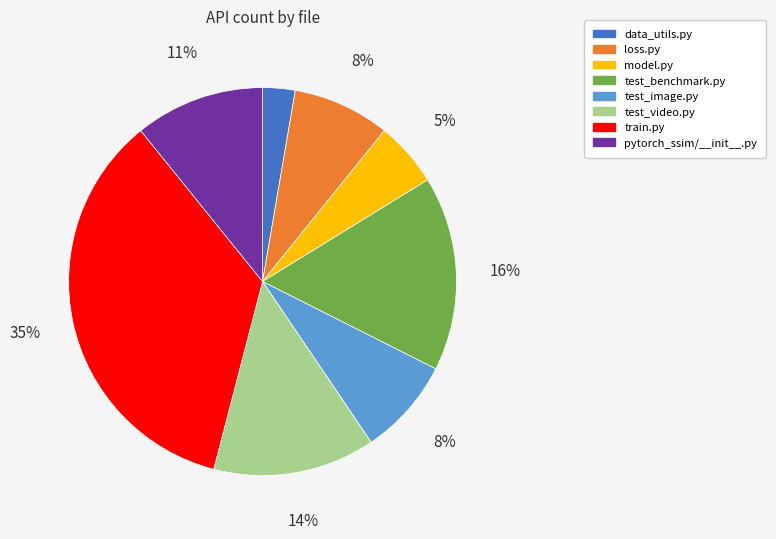

What percentage is the test_image.py slice, to the nearest percent?

8%